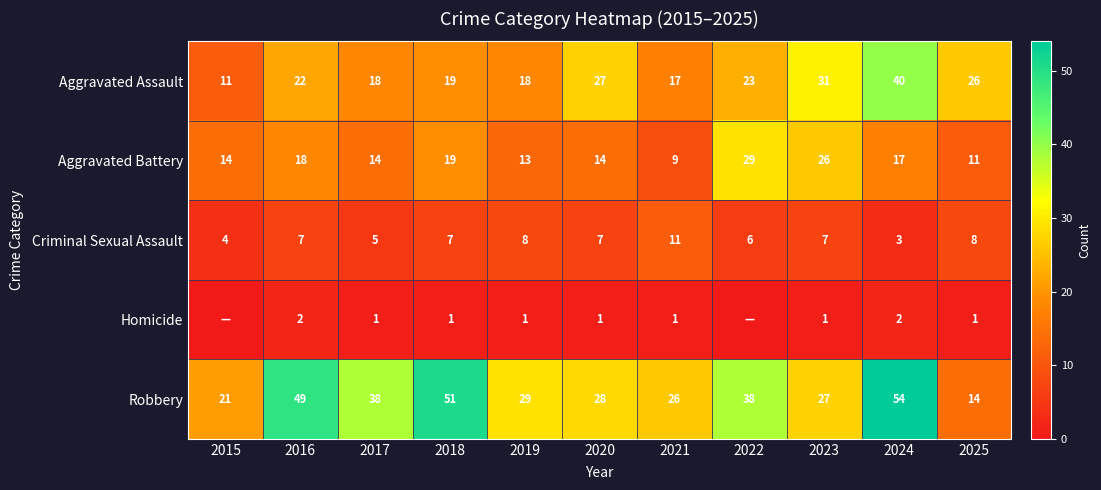

What is the approximate value of Robbery at 2023, to the nearest 5?

25